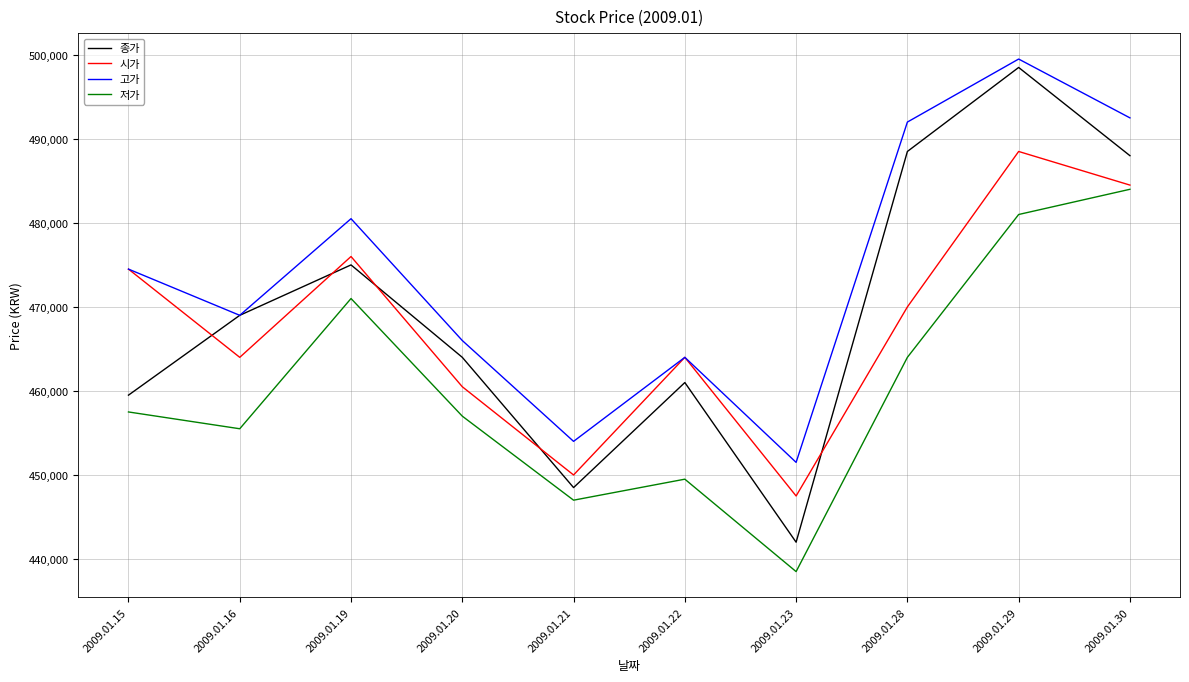

Which series changed the most between 2009.01.16 and 2009.01.19?

저가